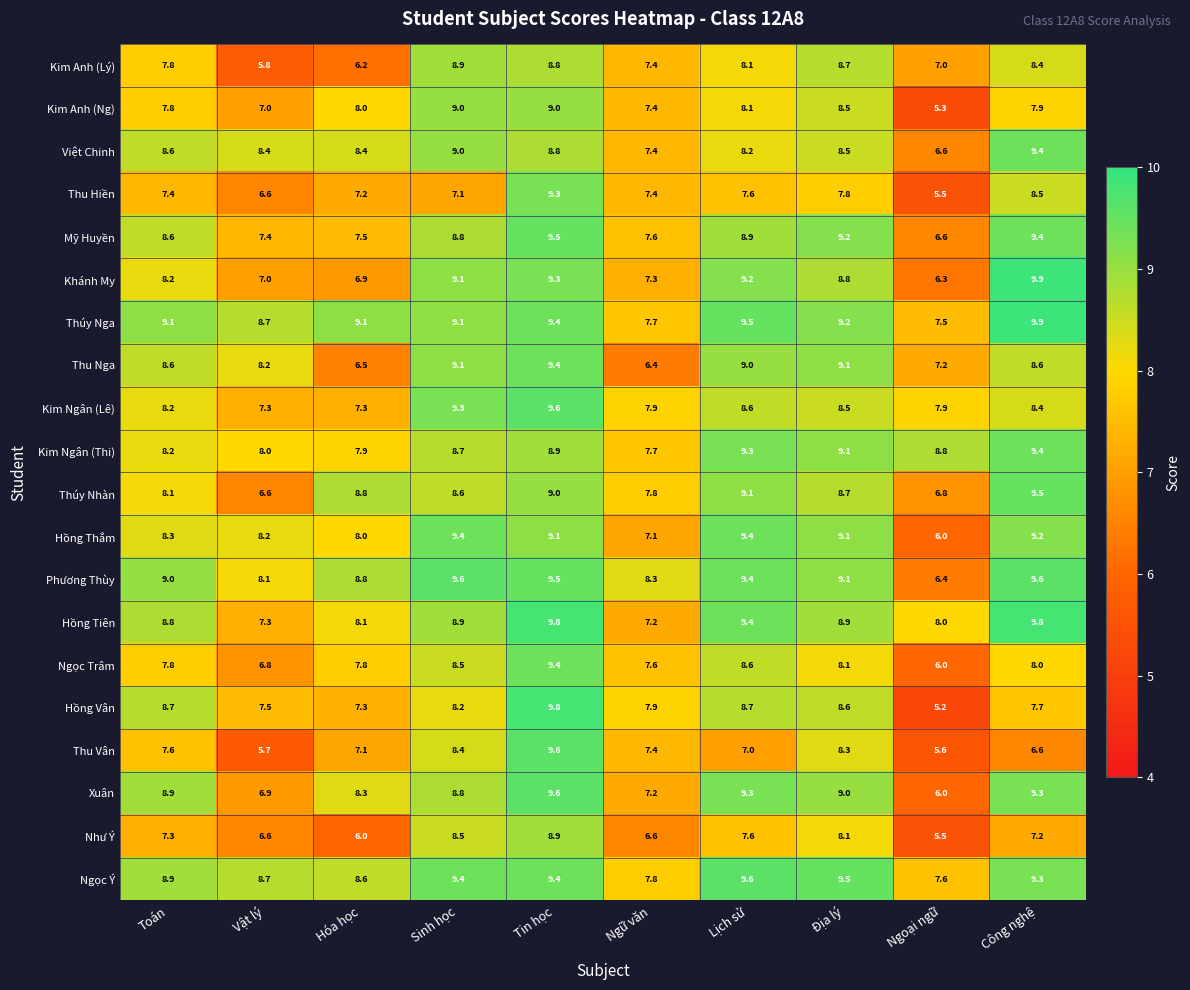

Is the value of Thúy Nga at Toán greater than the value of Kim Anh (Ng) at Tin học?

Yes